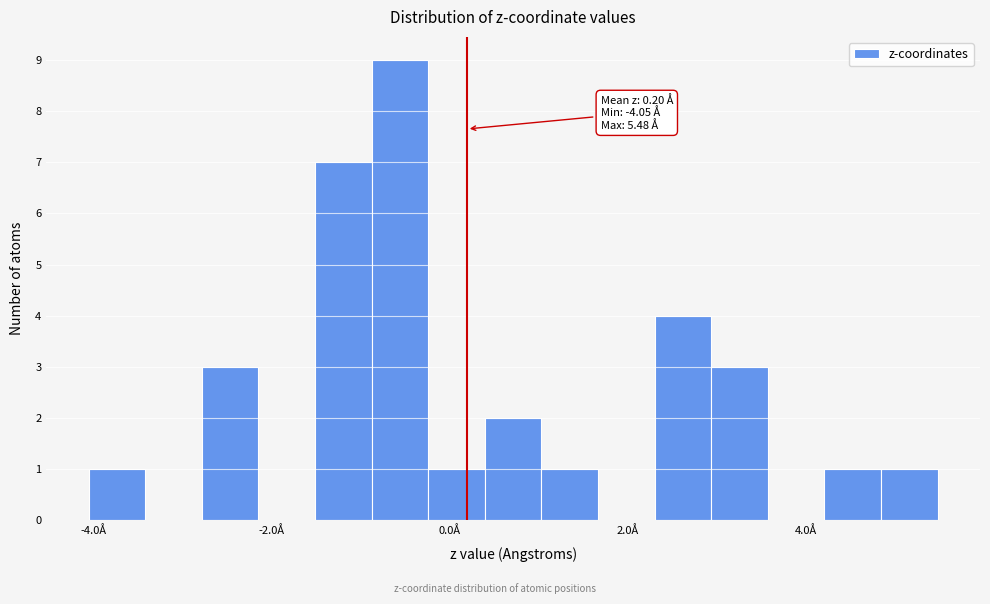

Around what value on the x-axis is the tallest bar? Give the approximate position of its centre, as read against the axis.

-0.6